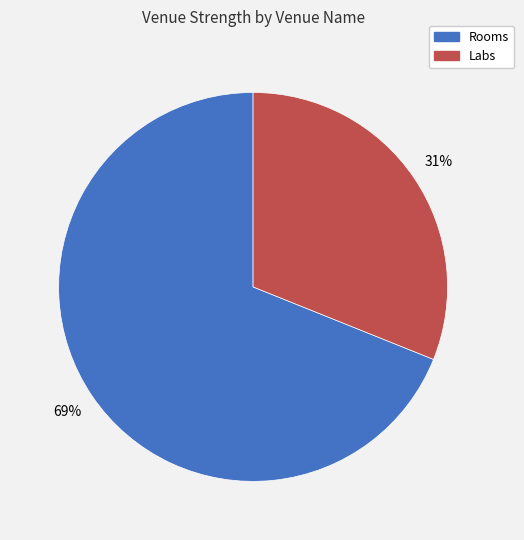

What is the ratio of the value at Rooms to the value at Labs?

2.2